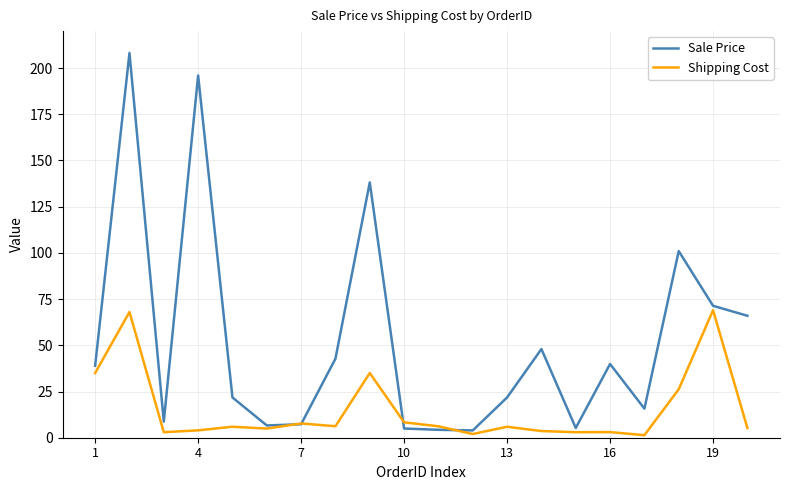

Count the number of data series in this chart.

2